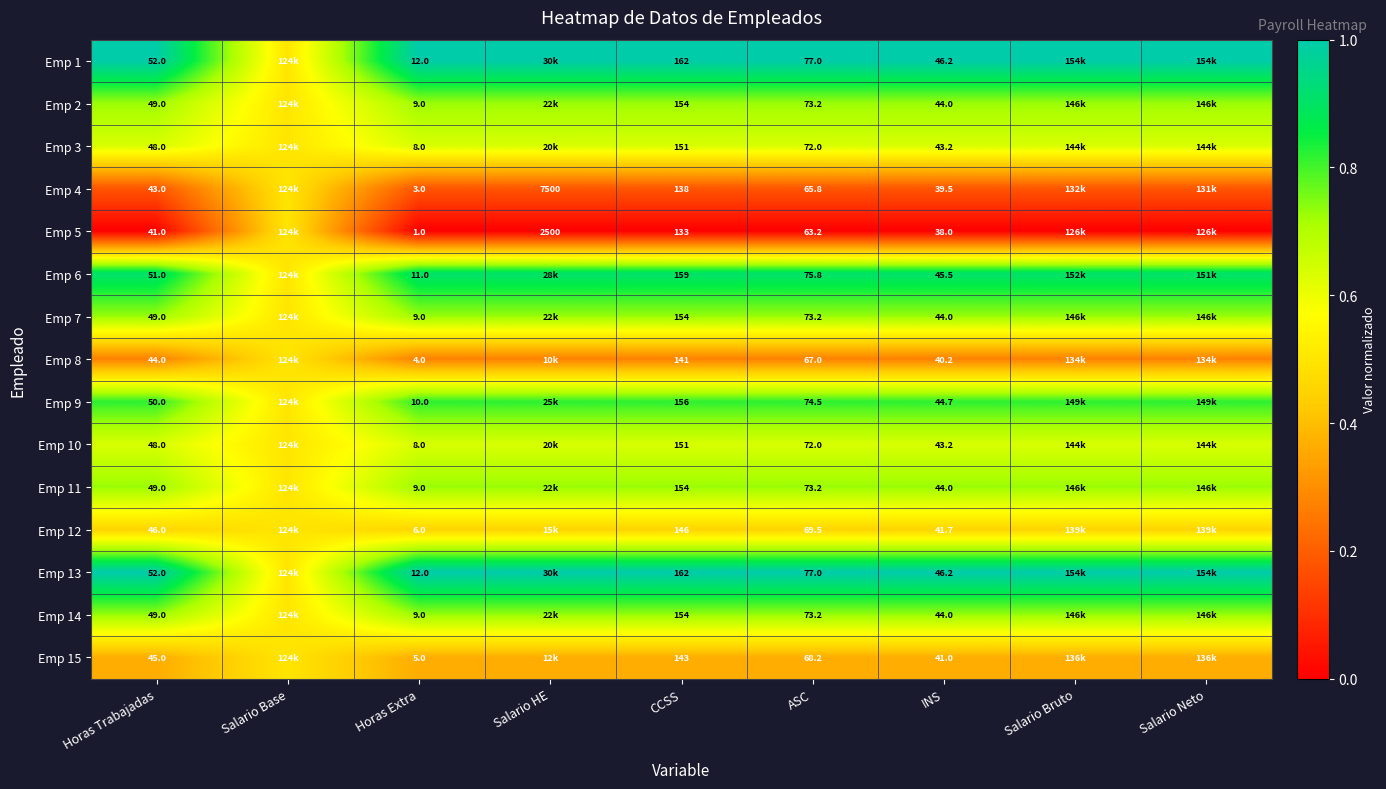

What is the total value across all series at CCSS?

2258.0